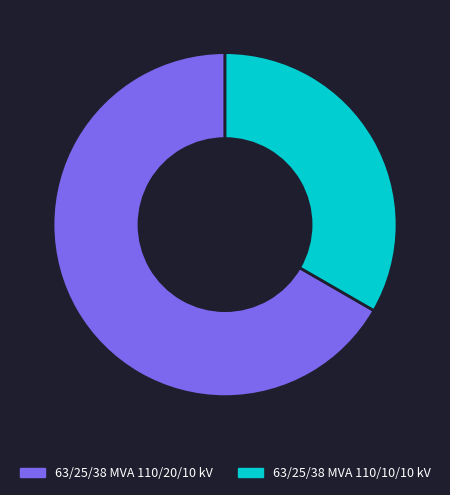

Approximately how many times larger is the value at 63/25/38 MVA 110/10/10 kV compared to 63/25/38 MVA 110/20/10 kV?

0.5